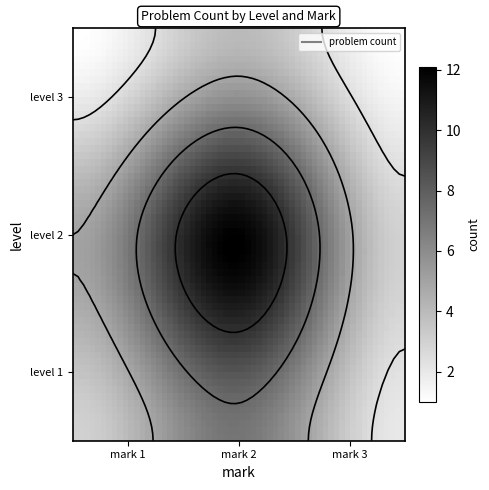

Rank the series at 2 from lowest to highest value.

3, 1, 2